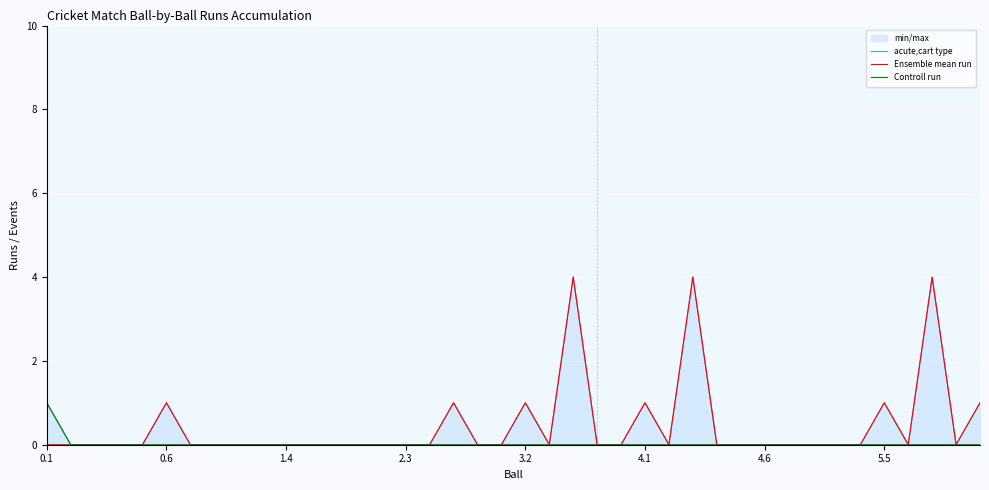

True or false: Ensemble mean run has a value of 0 at 2.3.

True